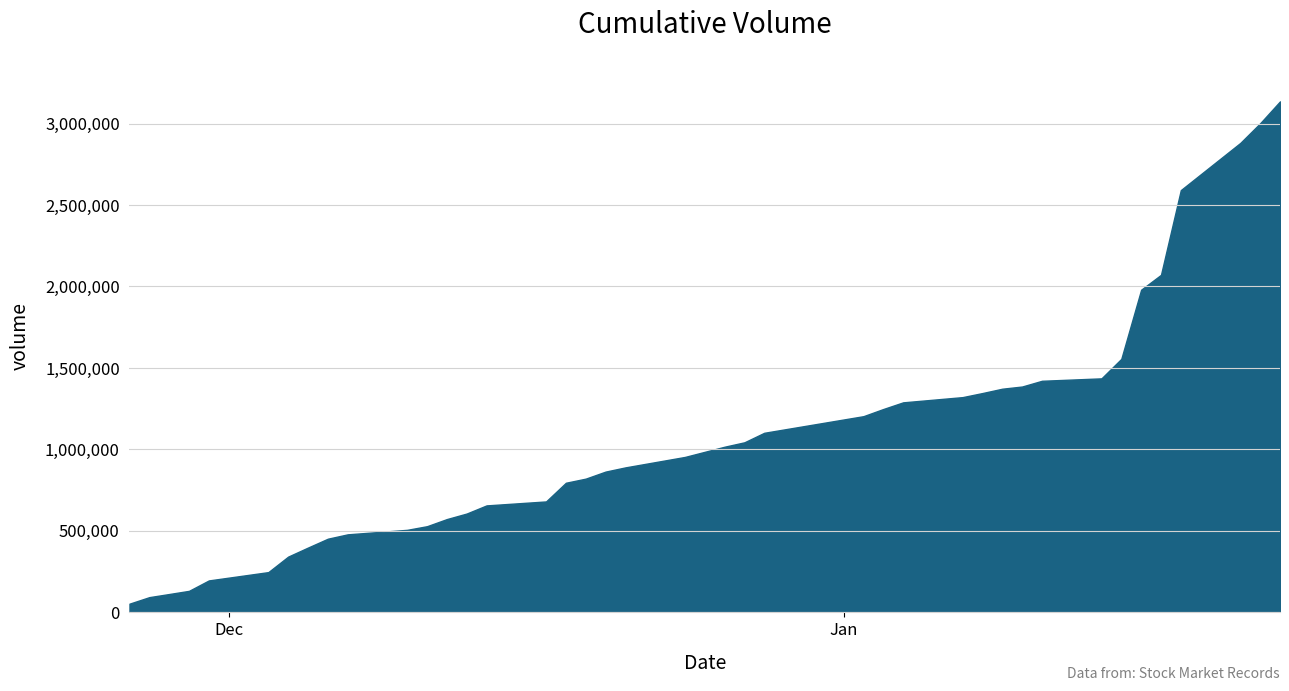

Does the chart display data point markers on the line(s)?

No